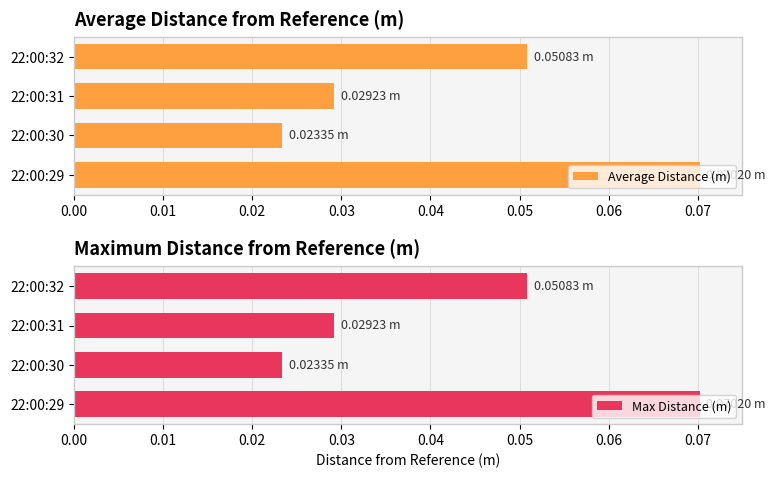

Reading left to right, transcribe all the data shown in this chart.

Average Distance (m): 0.1	0.0	0.0	0.1
Max Distance (m): 0.1	0.0	0.0	0.1